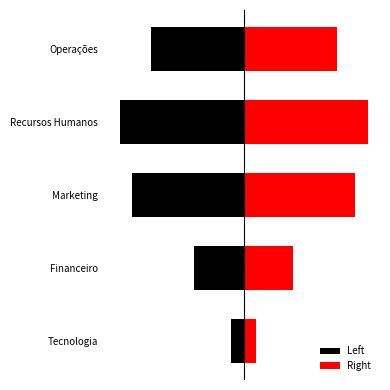

What is the spread (max minus min) of values at Financeiro?

8.0